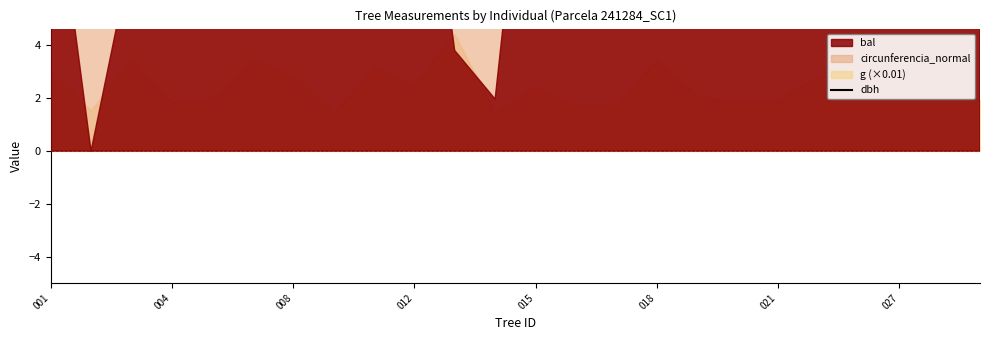

The value at 008 is 9.5. True or false?

False